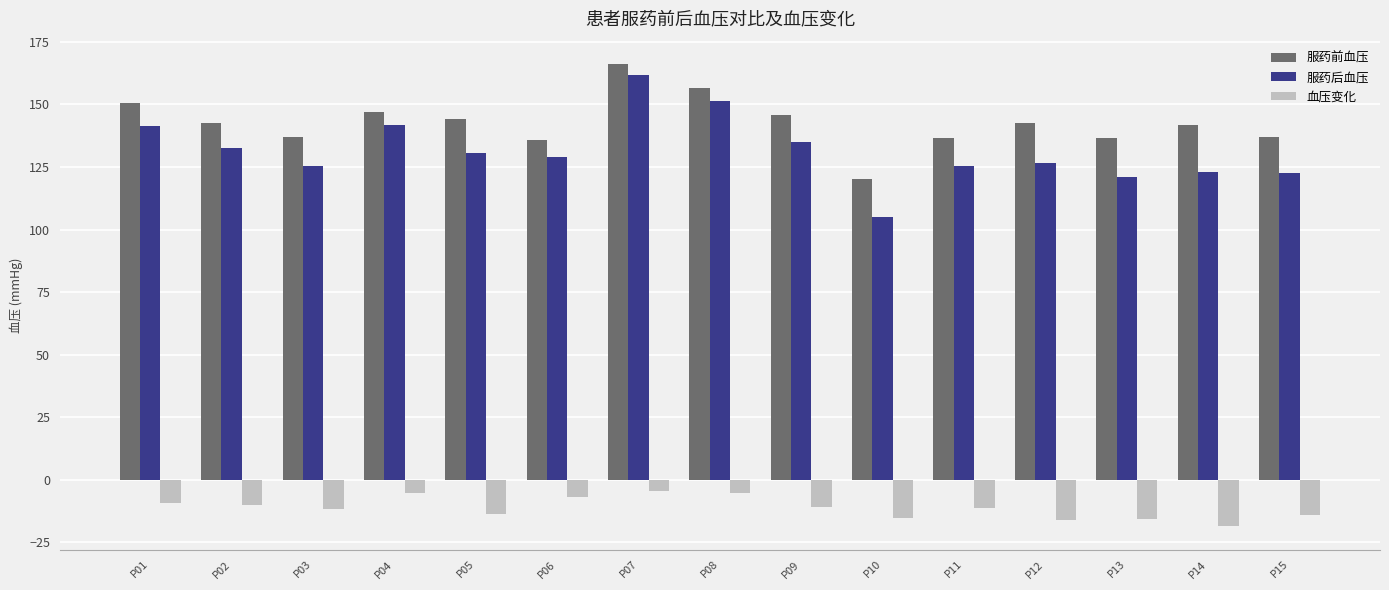

What is the greatest value displayed?

166.2